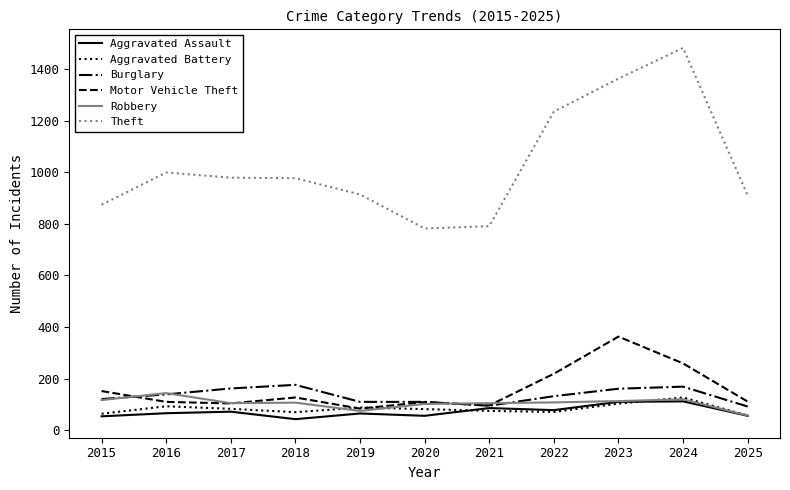

What are all the series names shown in the legend?

Aggravated Assault, Aggravated Battery, Burglary, Motor Vehicle Theft, Robbery, Theft